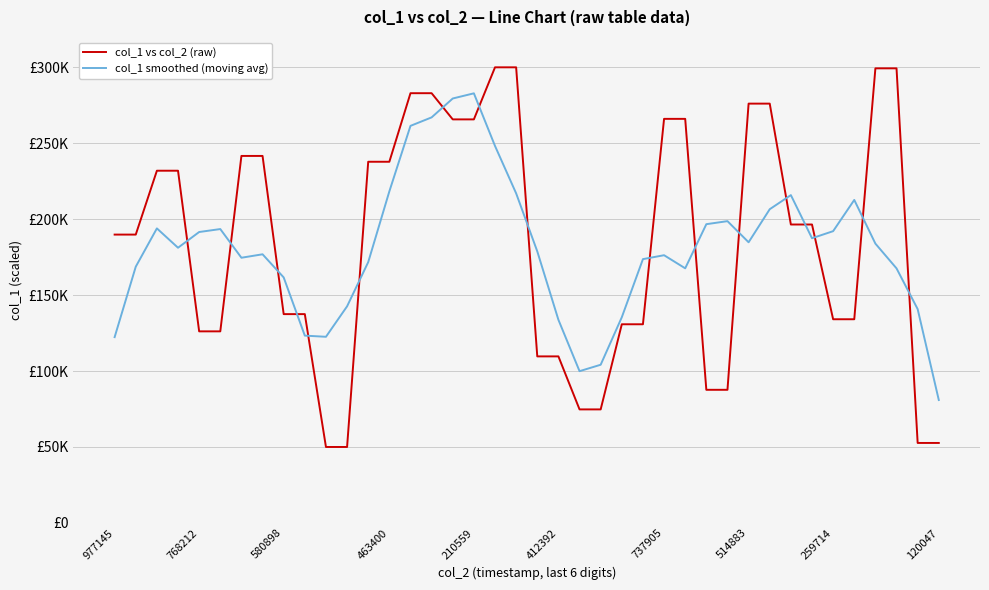

Does the chart have visible grid lines?

Yes